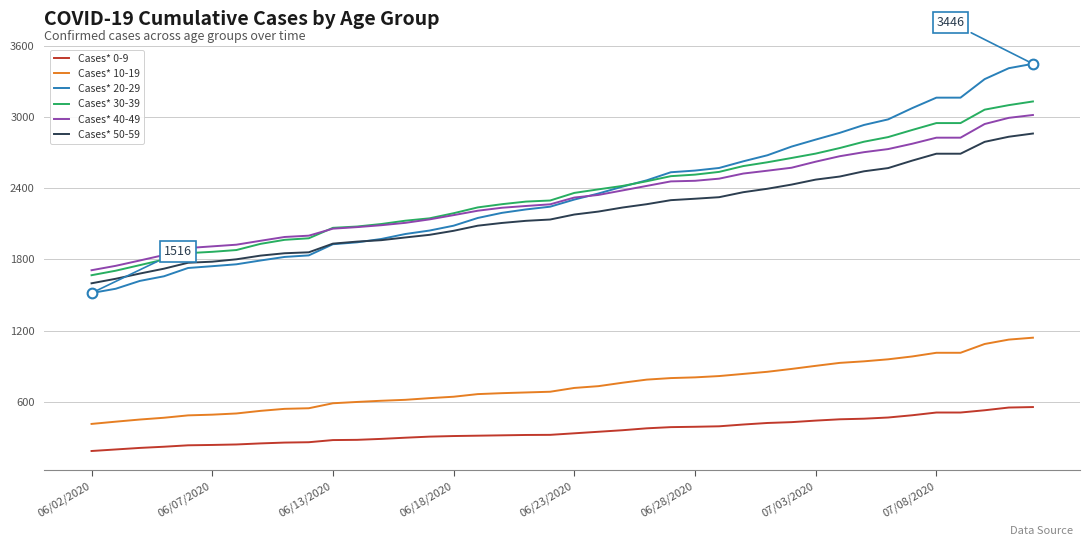

What is the difference between the second highest and minimum values in the Cases* 40-49 series?

1283